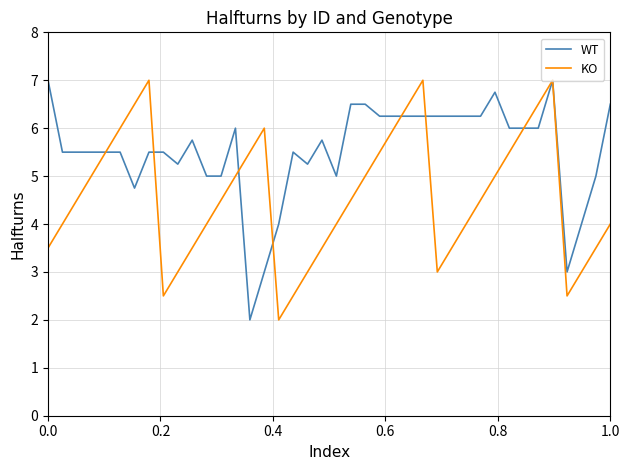

How many lines are shown in the chart?

2